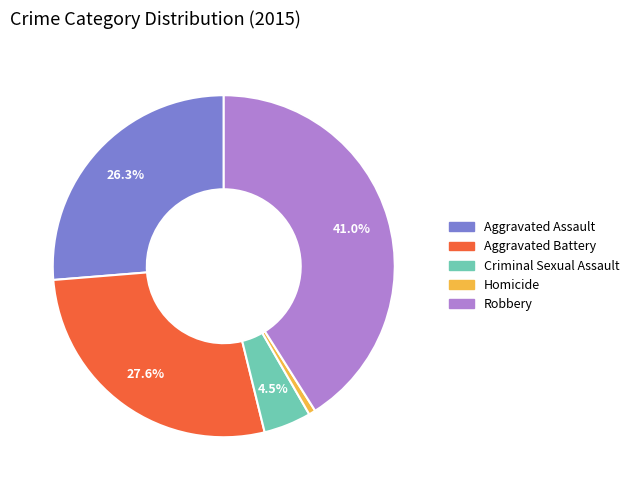

Which slice is the smallest?

Homicide